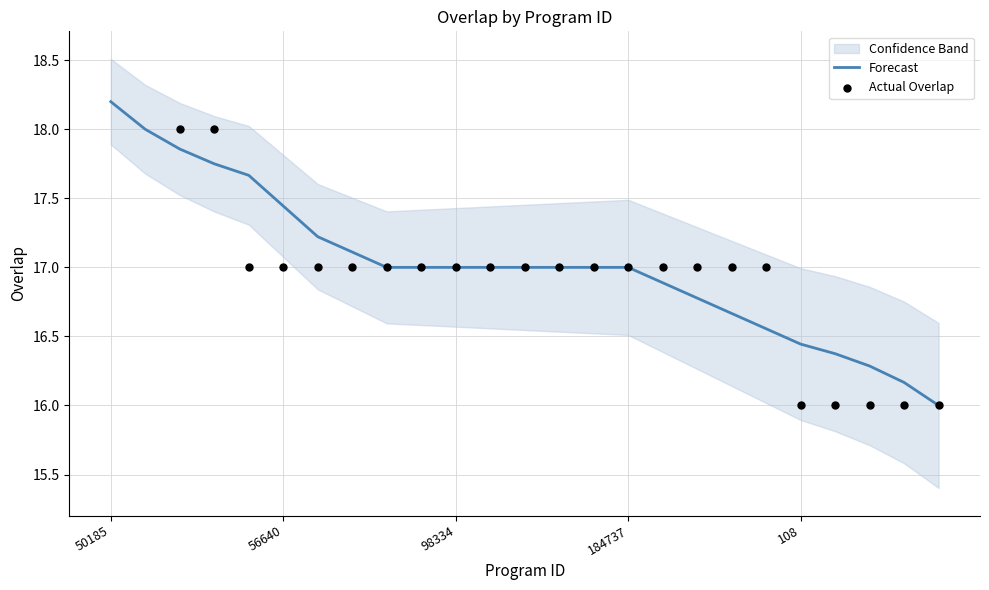

Is it true that Forecast equals 17.0 at 98334?

True